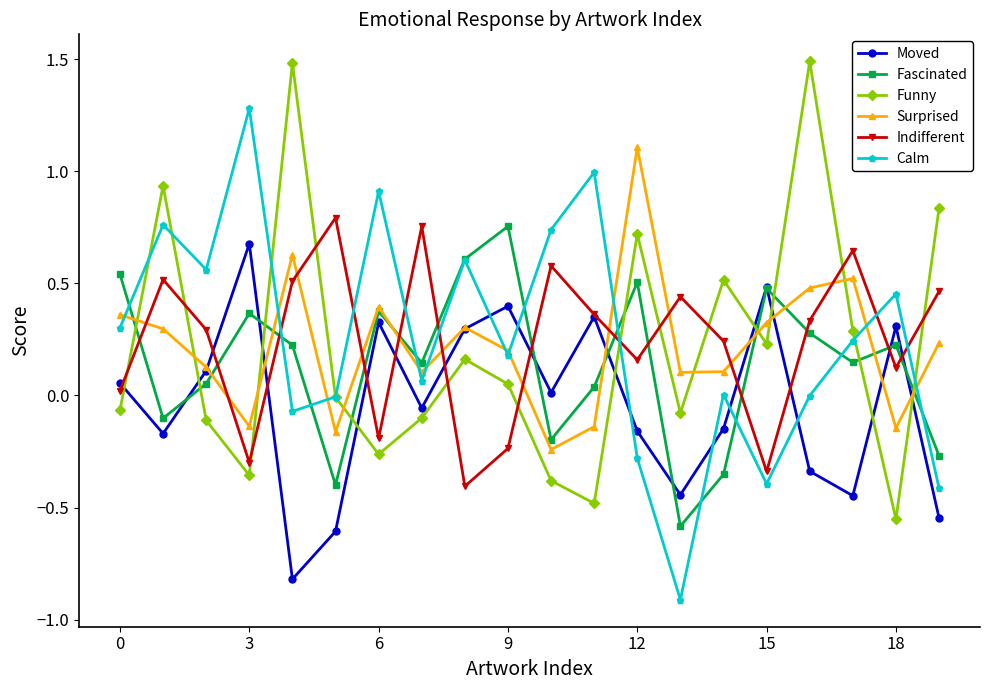

In Funny, how many points are lower than both neighbors (excluding endpoints)?

6